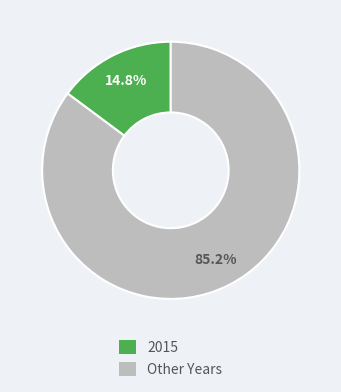

Which has a higher value, Other Years or 2015?

Other Years